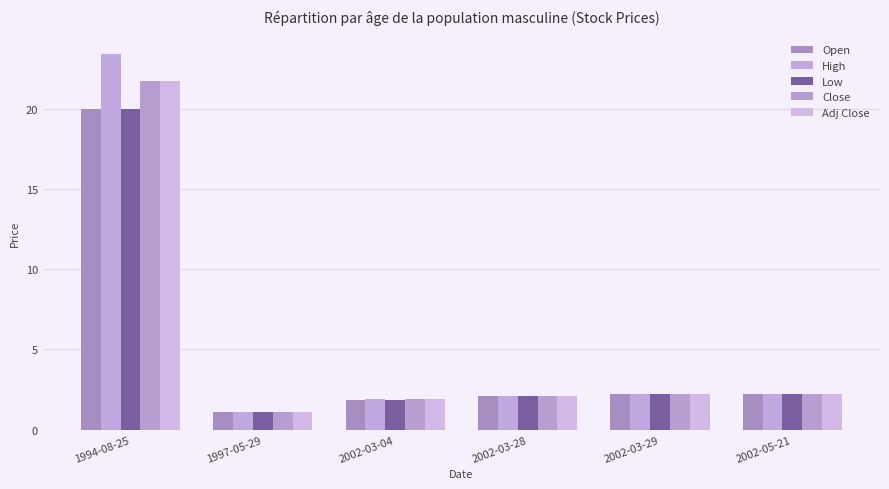

What is the label of the 4th bar from the left?

2002-03-28